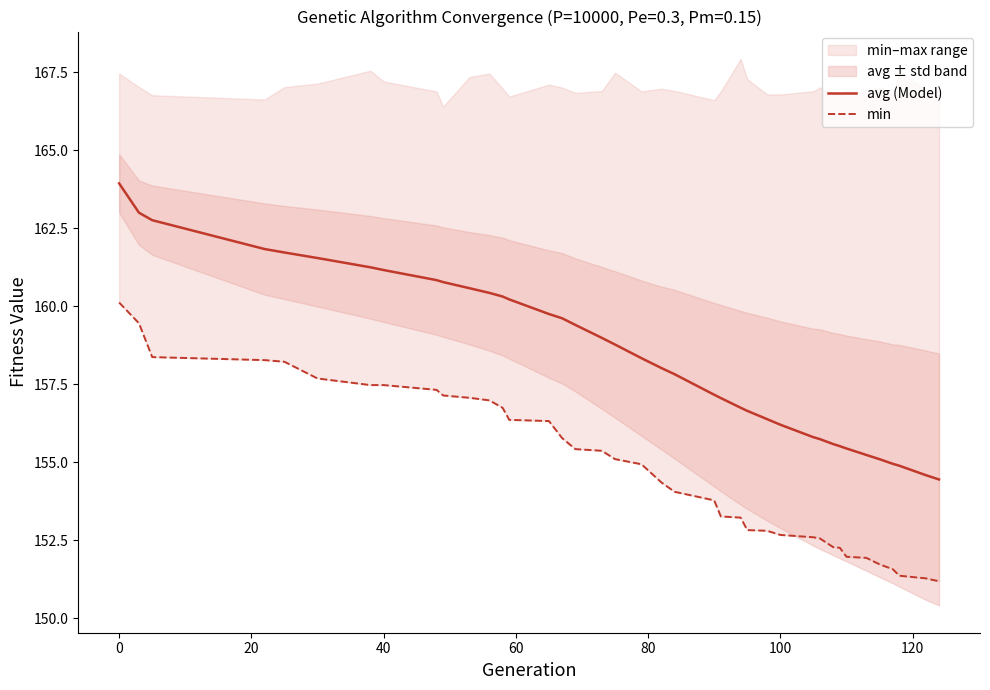

What is the minimum value for avg (Model)?

154.4